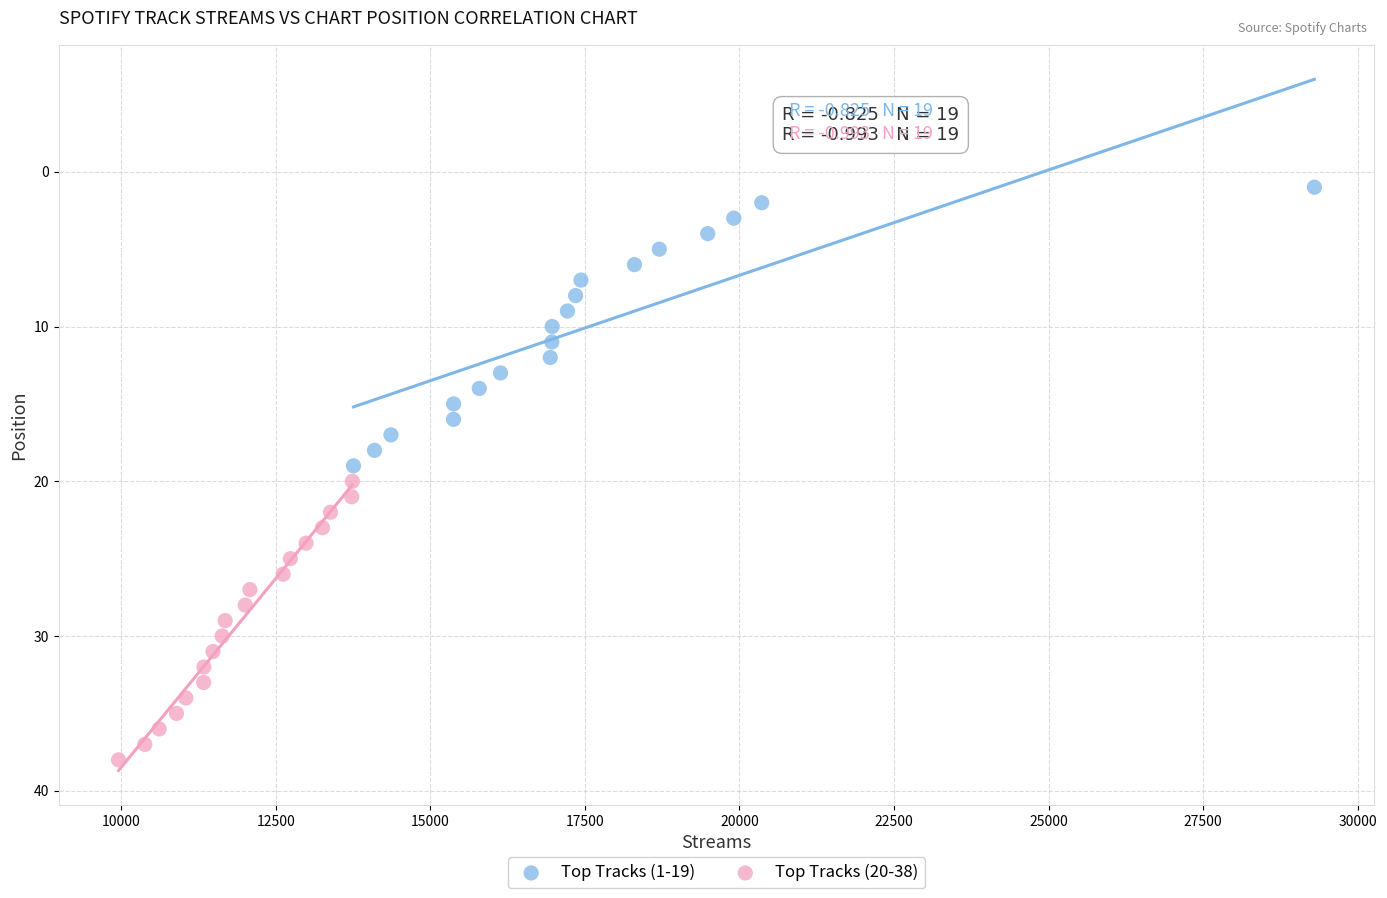

Which series reaches the maximum Y coordinate?

Top Tracks (20-38)